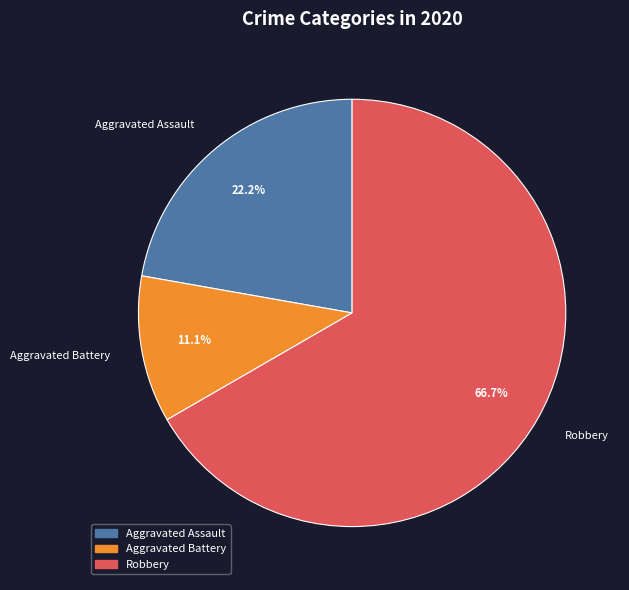

How many segments does this pie chart have?

3